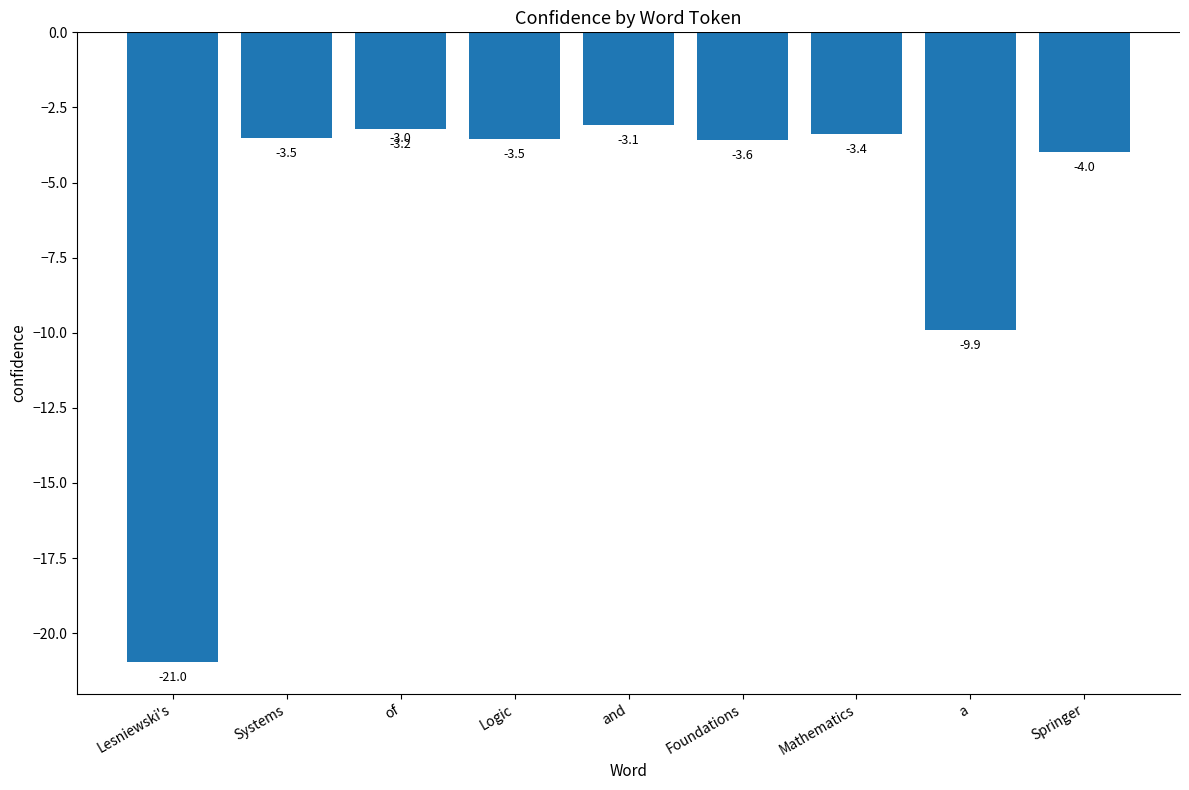

True or false: the data shows -17.3 at a.

False